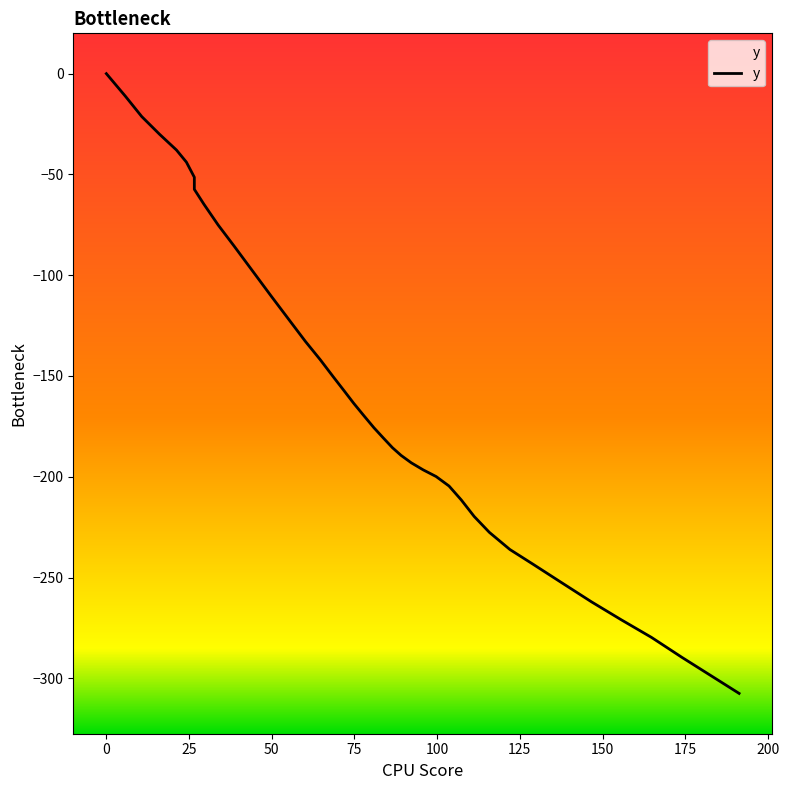

Does the chart have visible grid lines?

No